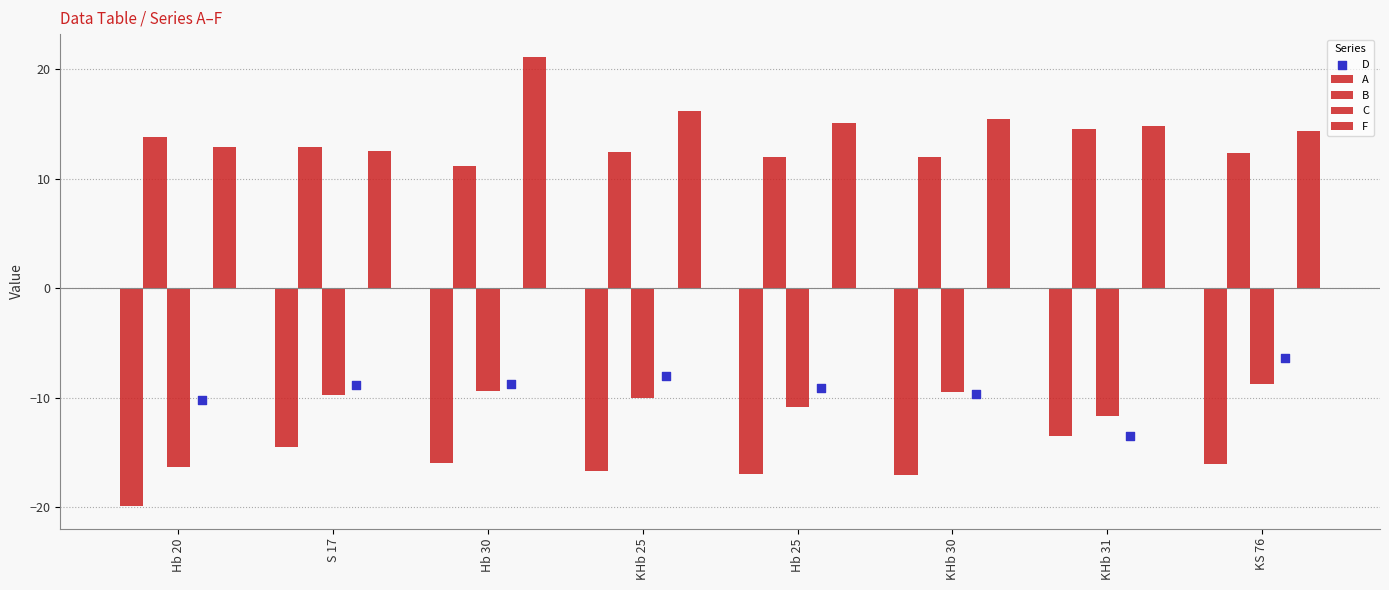

What is the total value across all series at KS 76?

-4.4